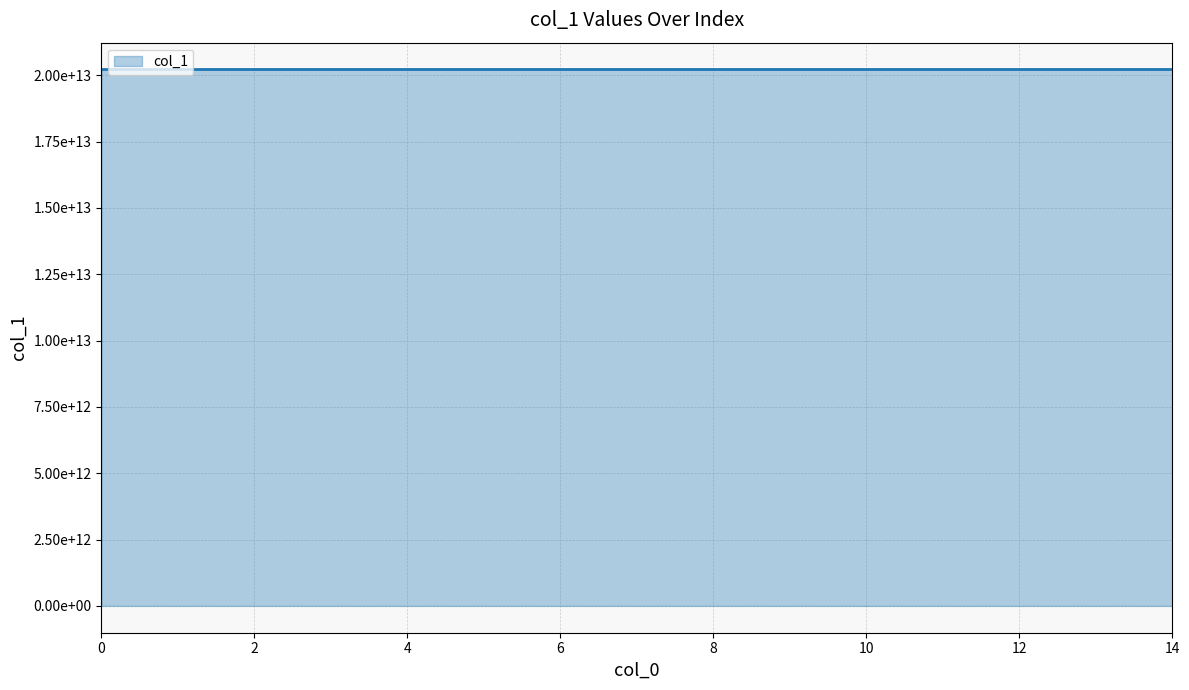

What is the value of the 2nd point from the left?

20220914215456